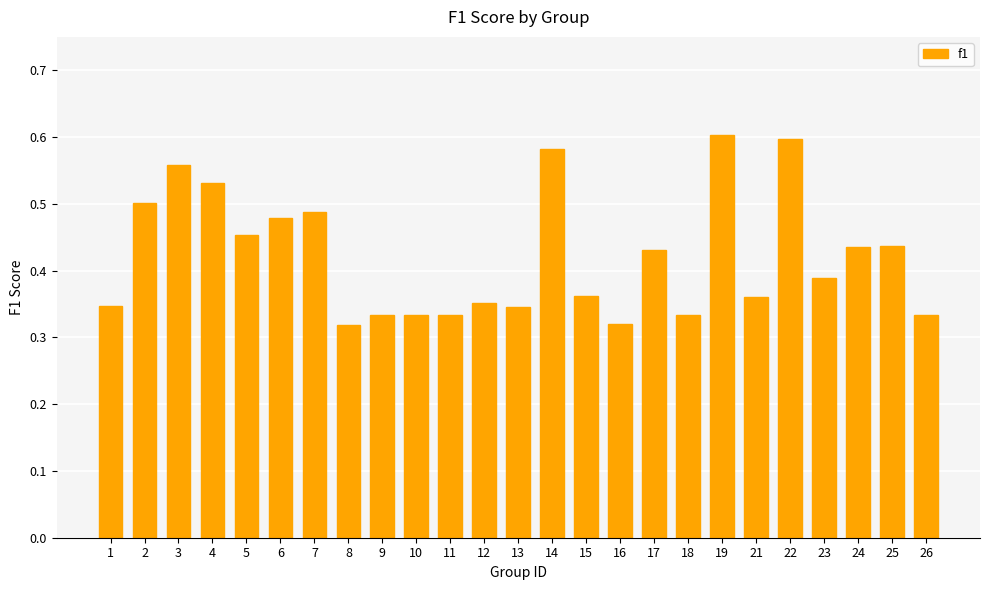

What is the sum of all values?

10.6